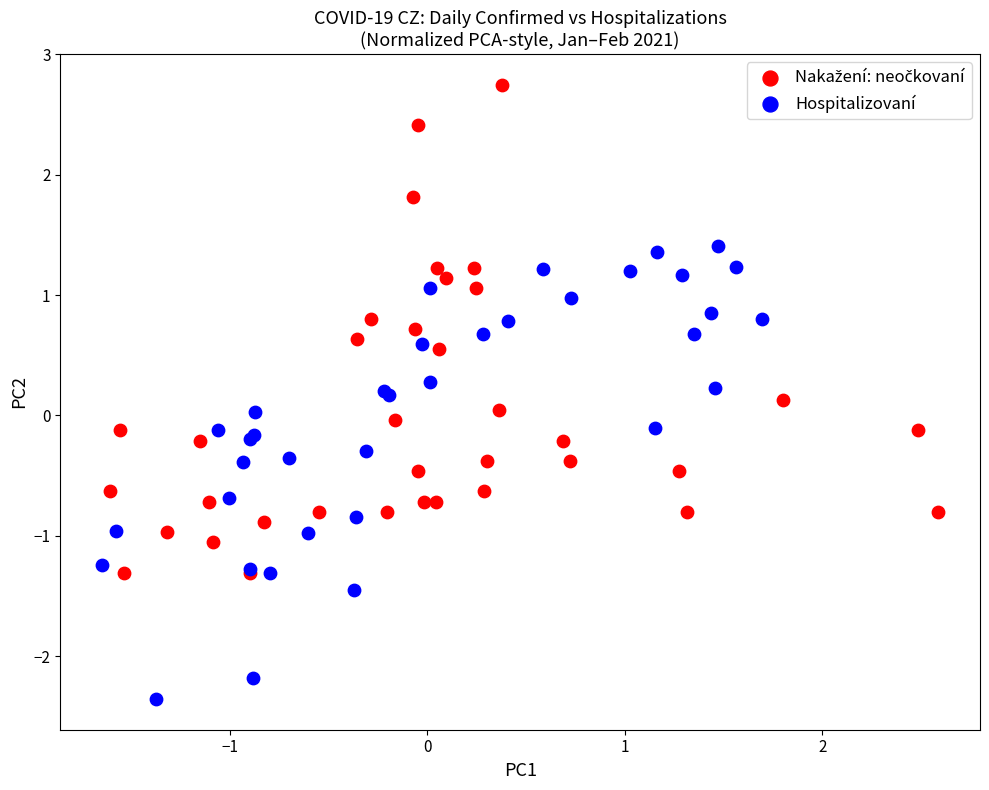

Which series reaches the minimum Y coordinate?

Hospitalizovaní